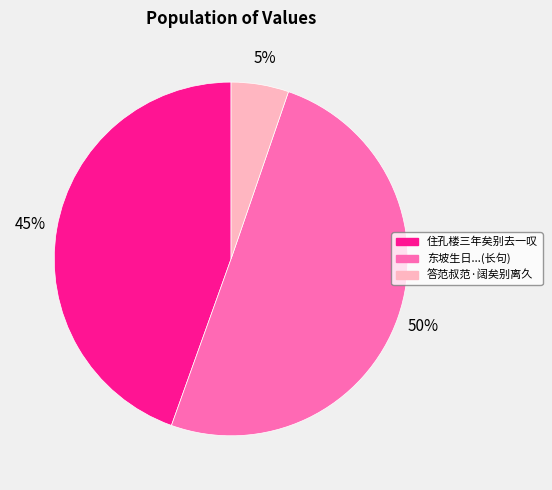

How many slices are in this pie chart?

3